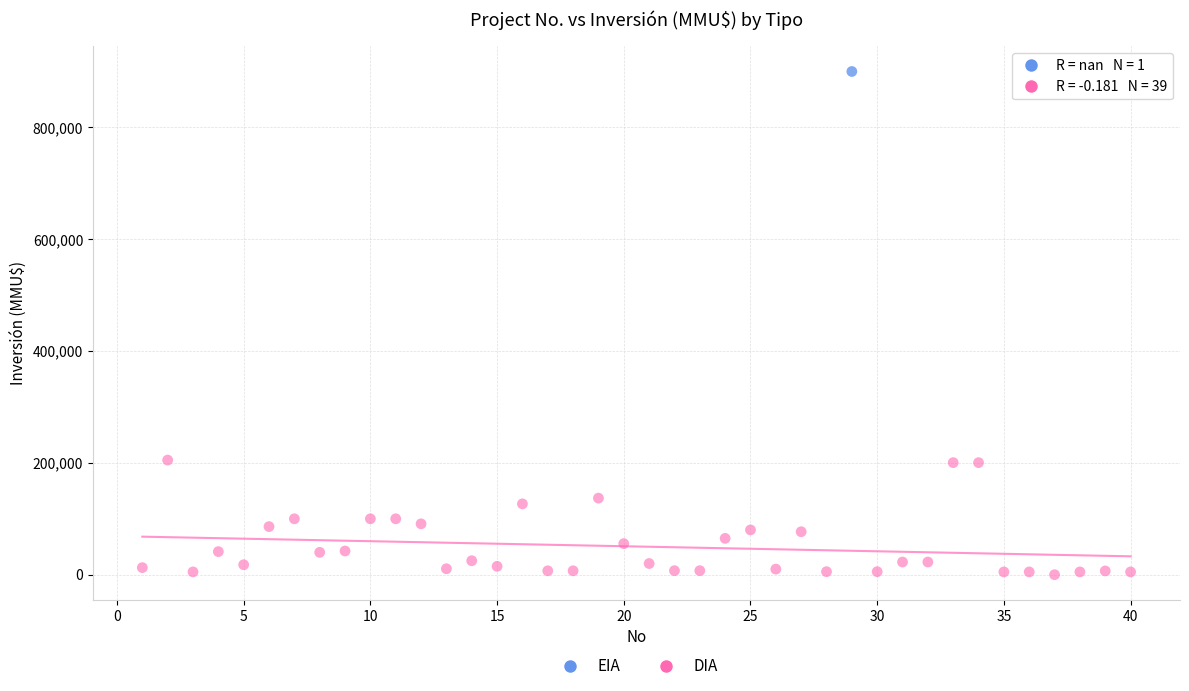

What are all the series names shown in the legend?

EIA, DIA